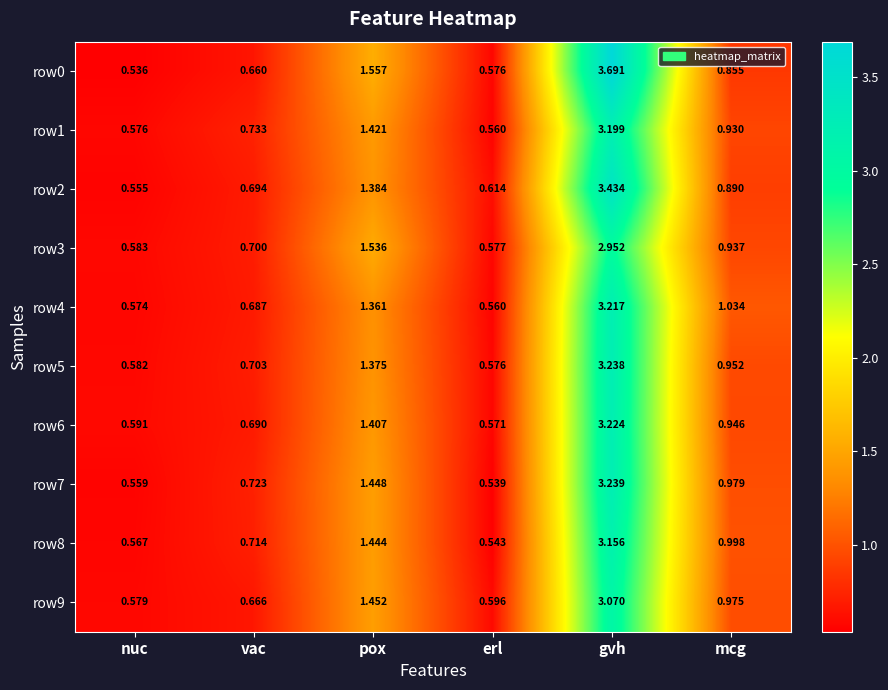

List the labels in order of row7 value, smallest first.

erl, nuc, vac, mcg, pox, gvh